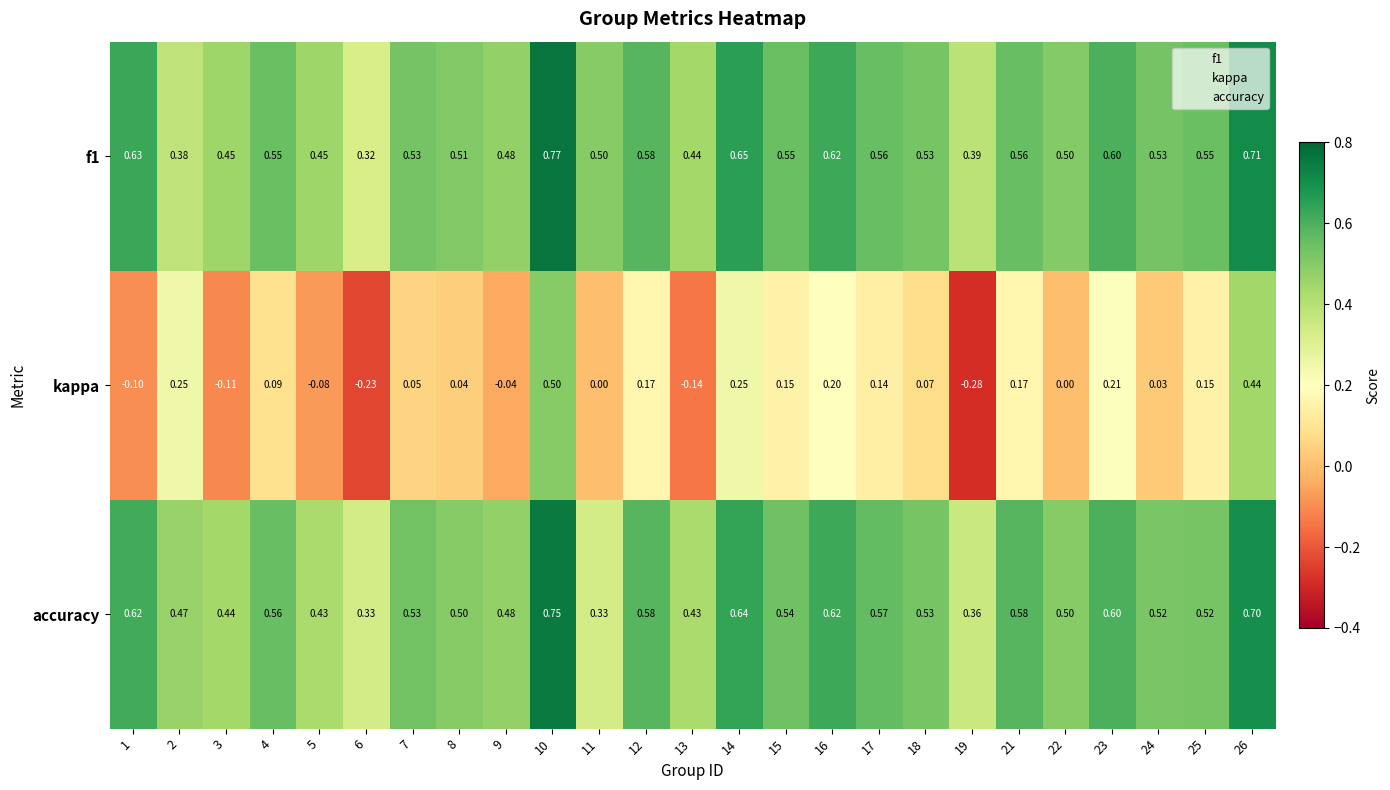

Between 13 and 17, which series saw the biggest shift?

kappa